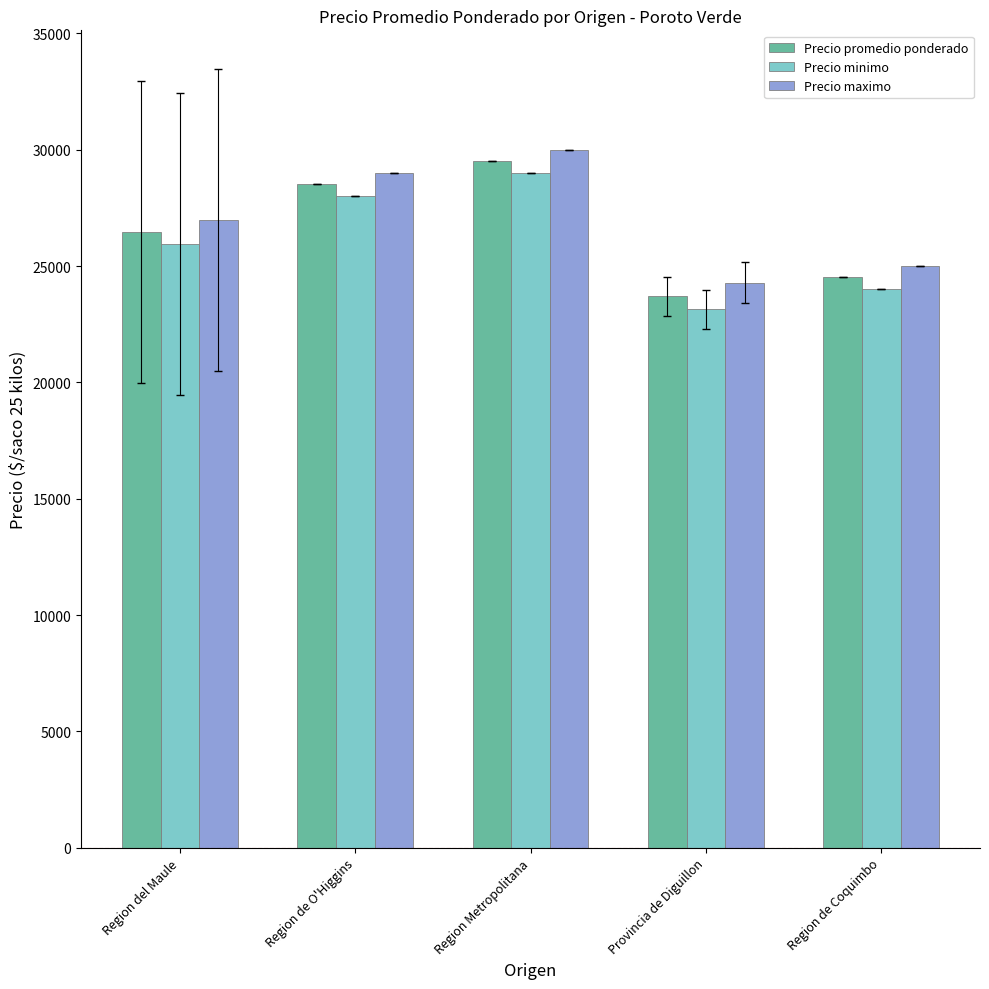

At which label does Precio promedio ponderado reach its minimum?

Provincia de Diguillon